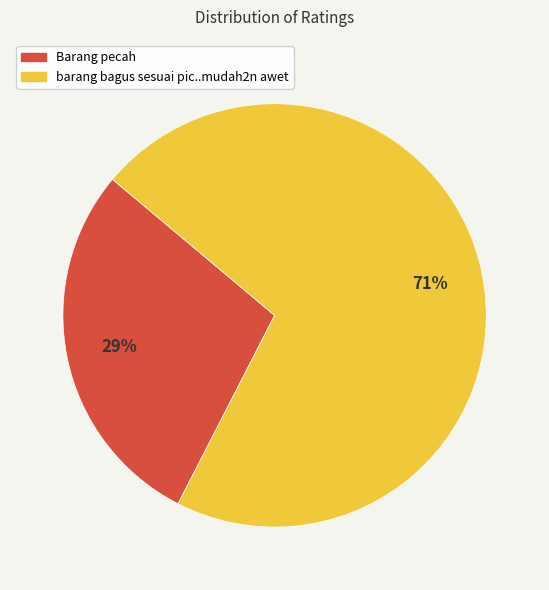

Do Barang pecah and barang bagus sesuai pic..mudah2n awet together represent more than half of the pie?

Yes